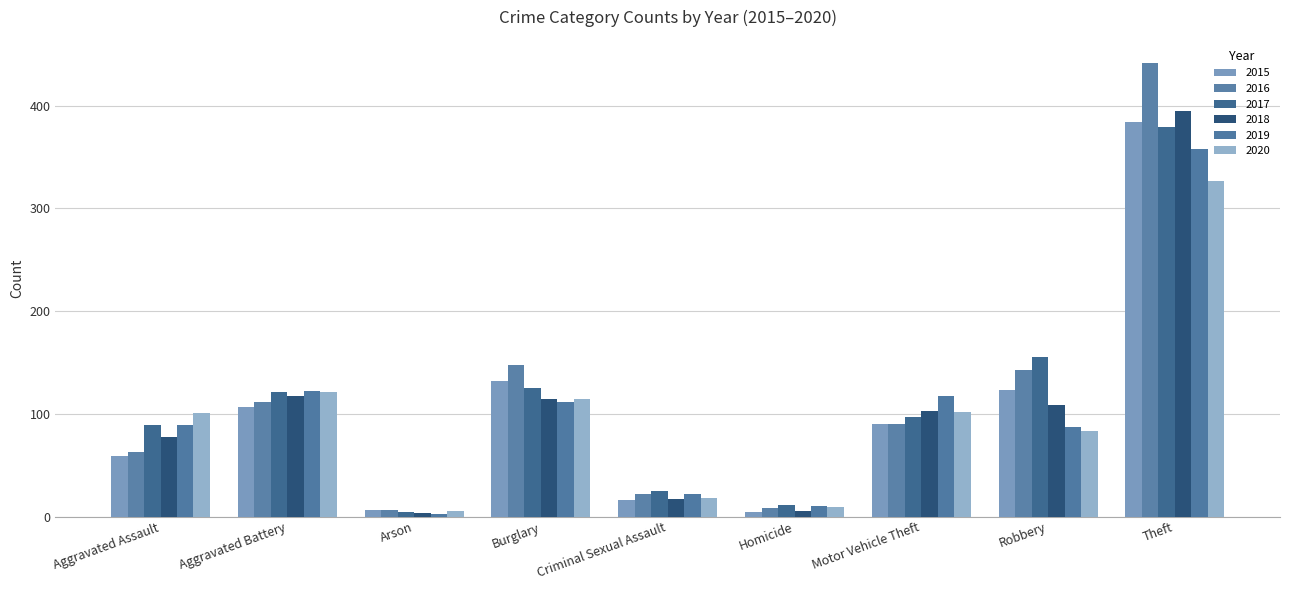

How many groups of bars are there?

9